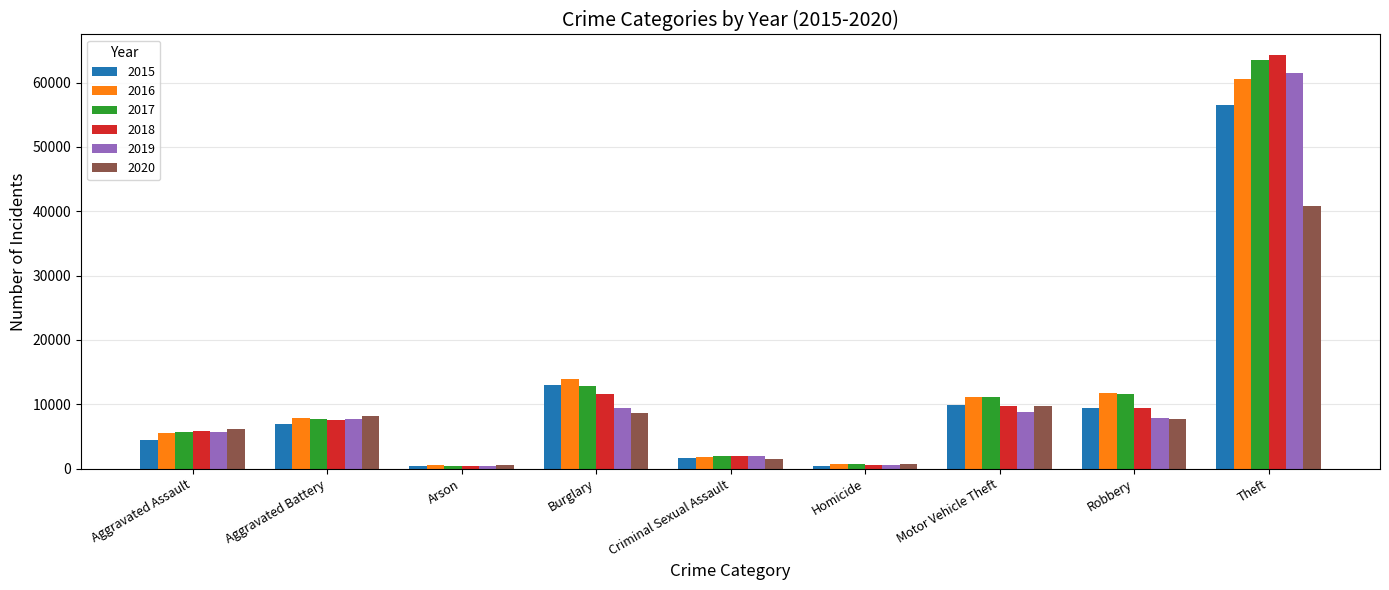

How many data points in 2015 are less than 6901?

4